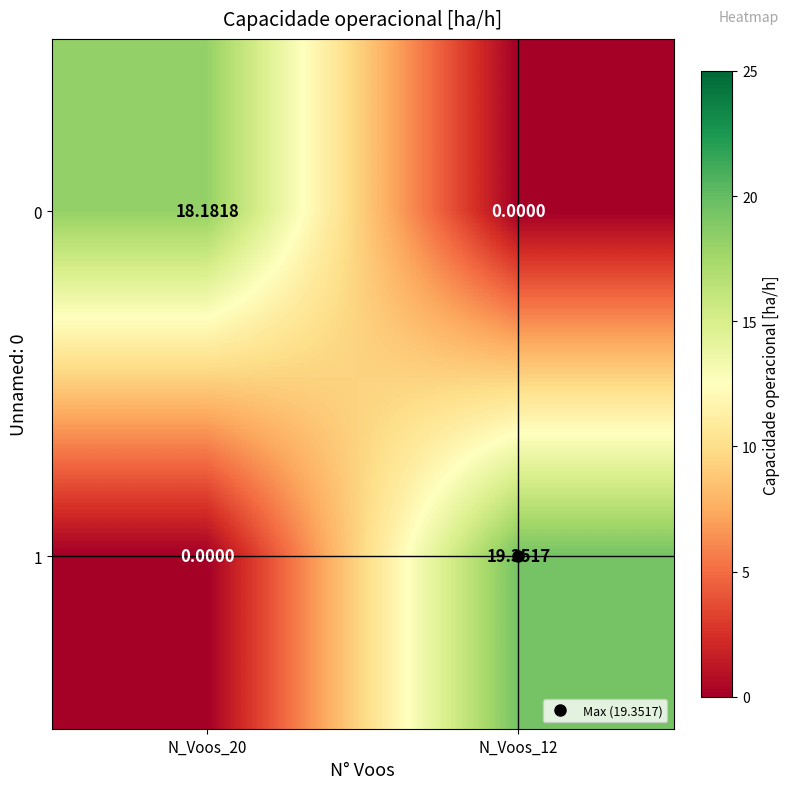

At how many categories does at least one series exceed 19?

1